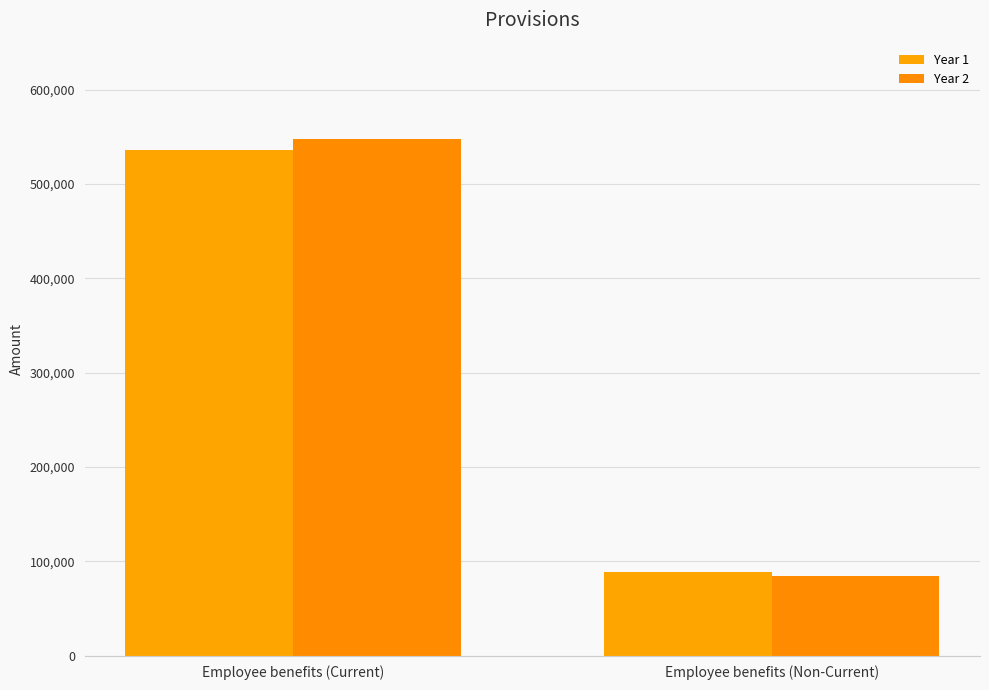

Reading right to left, what are all the values shown in this chart?

Year 1: 88697	536303
Year 2: 84187	547813